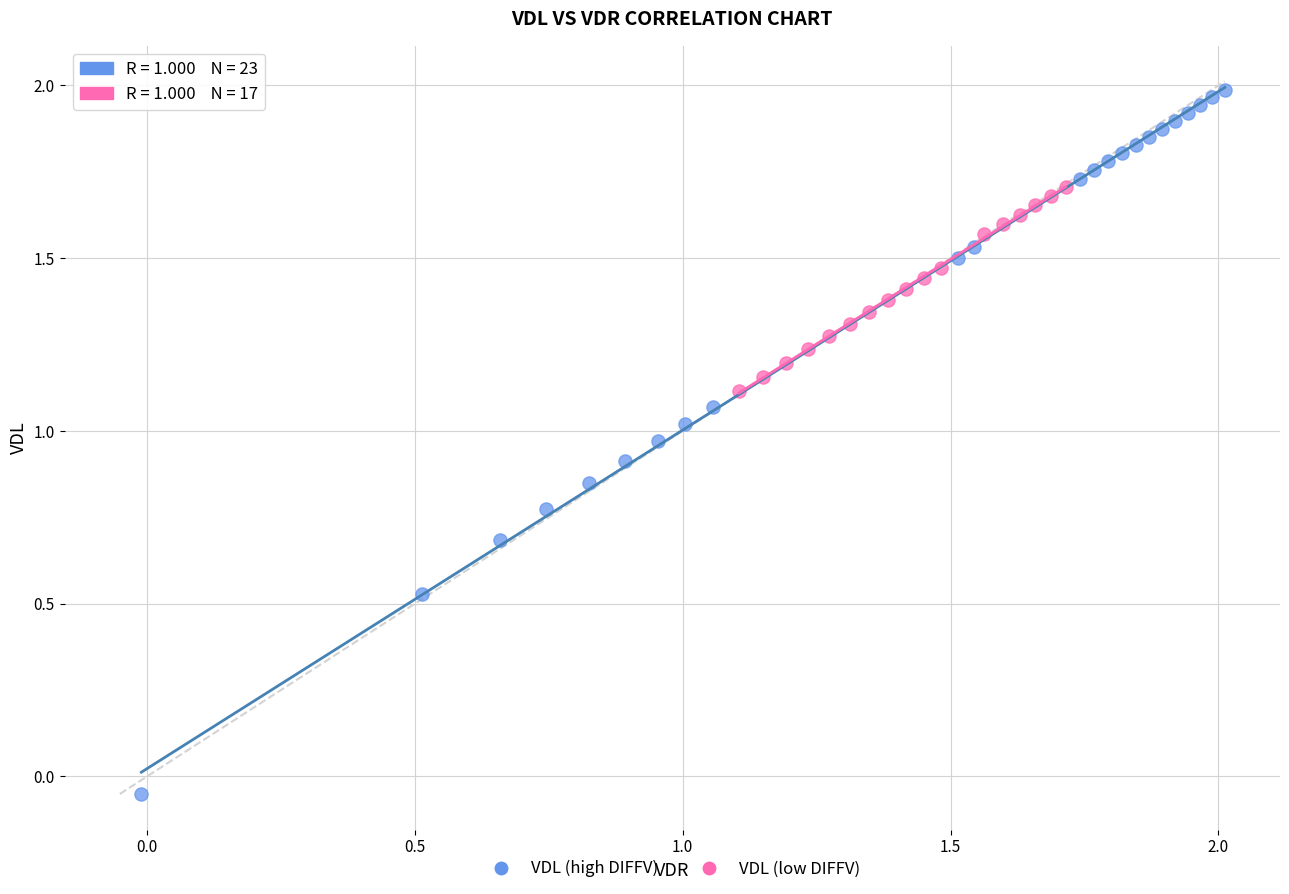

Which series contains the lowest Y value?

VDL (high DIFFV)